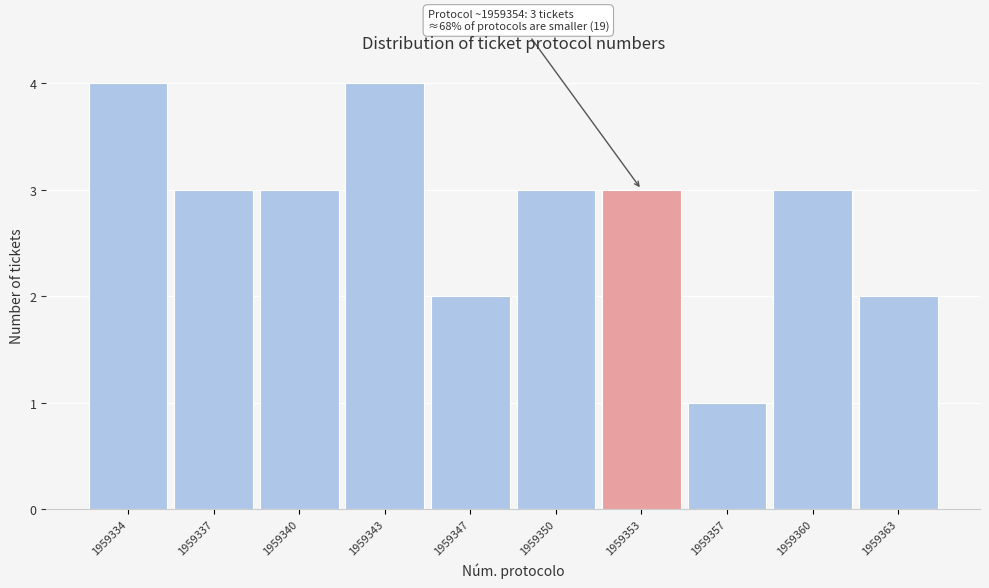

Reading left to right, what are all the values shown in this chart?

1959334=4	1959337=3	1959340=3	1959343=4	1959347=2	1959350=3	1959353=3	1959357=1	1959360=3	1959363=2